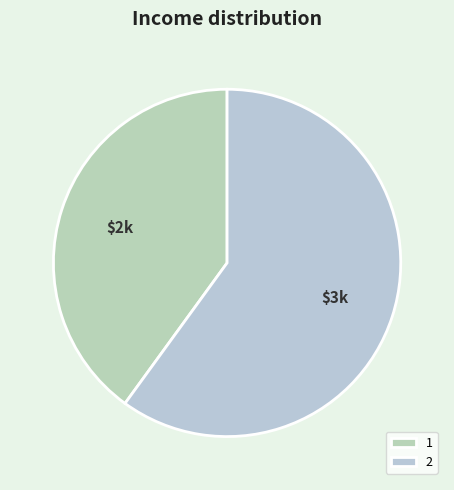

The 2 slice represents 53% of the pie. True or false?

False